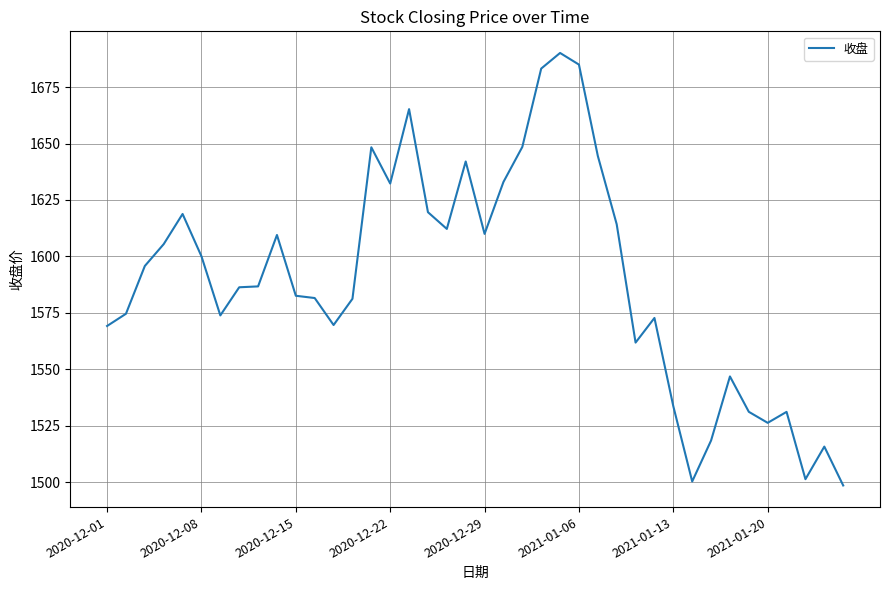

What is the difference between the maximum and minimum values?

191.5